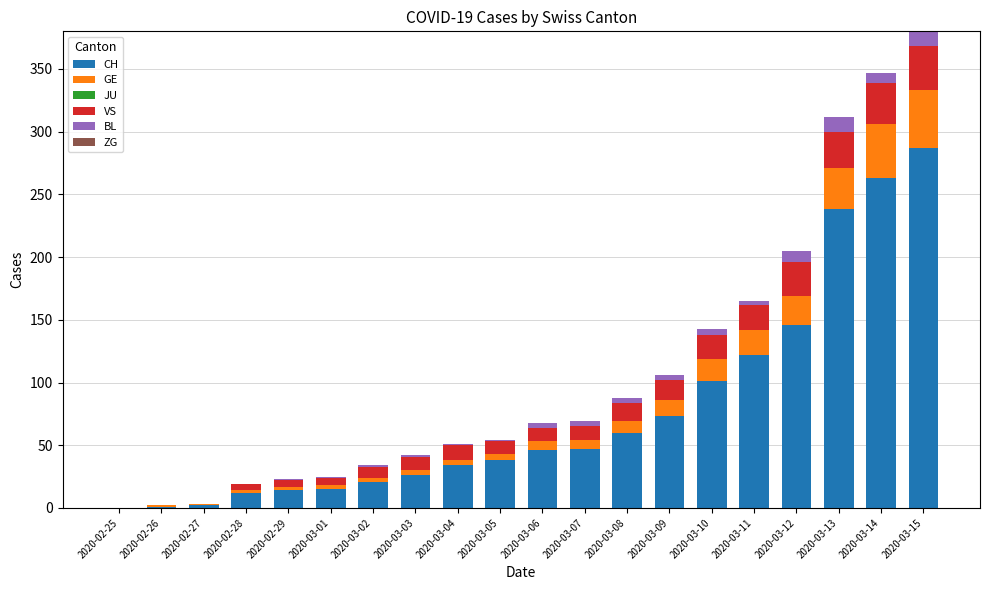

At which category is the sum across all series the highest?

2020-03-15